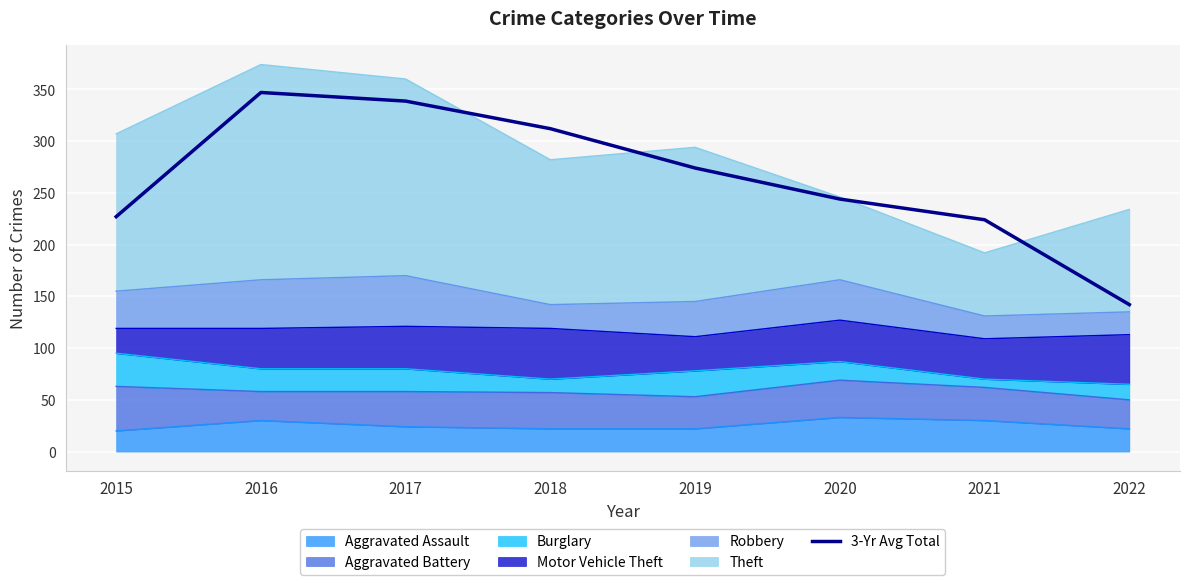

What is the change in value from 2015 to 2018?

+85.0